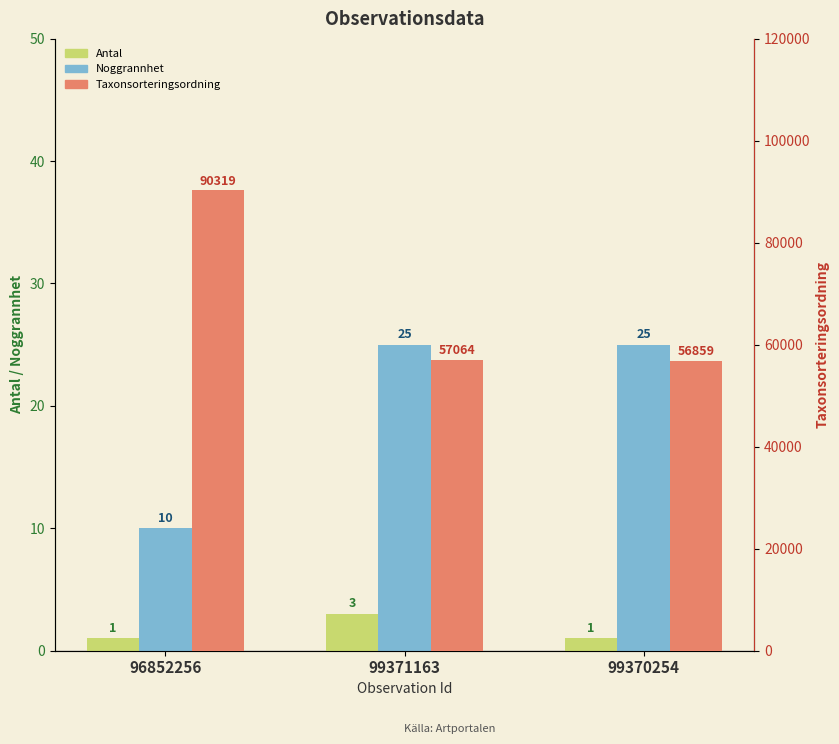

What is the difference between the Noggrannhet values at 96852256 and 99371163?

15